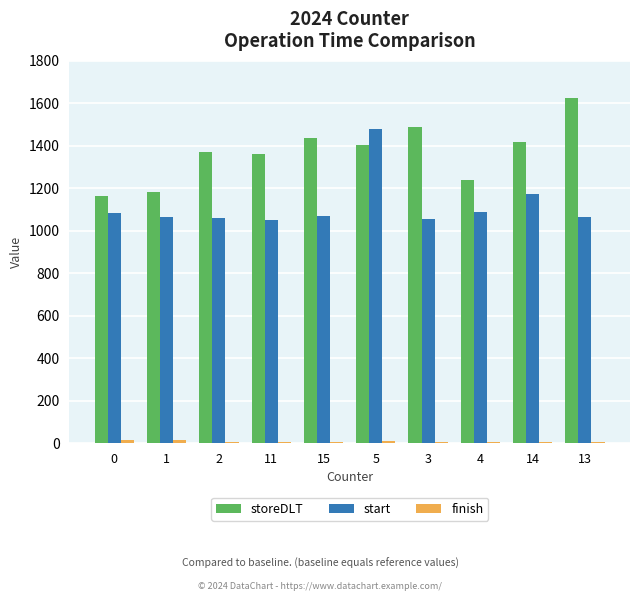

The value of start at 0 is 1085. True or false?

True